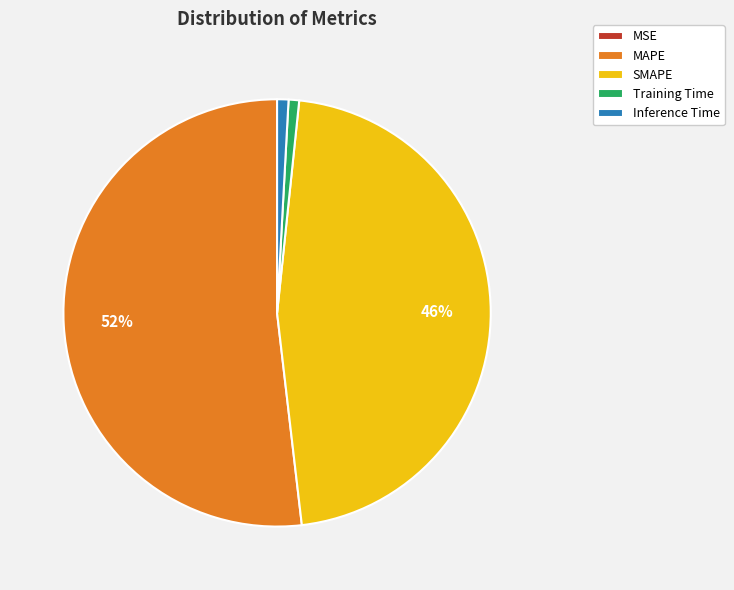

To the nearest percent, what is the difference between the largest and smallest slice percentages?

52%